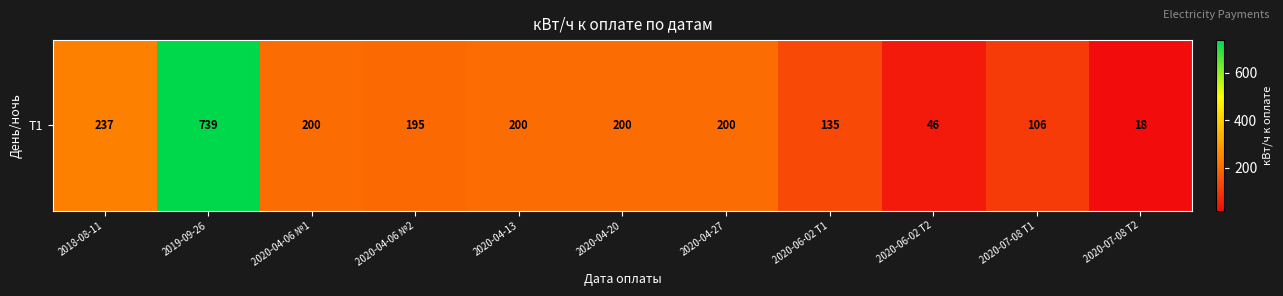

List the labels in order of value, largest first.

2019-09-26, 2018-08-11, 2020-04-06 №1, 2020-04-13, 2020-04-20, 2020-04-27, 2020-04-06 №2, 2020-06-02 Т1, 2020-07-08 Т1, 2020-06-02 Т2, 2020-07-08 Т2